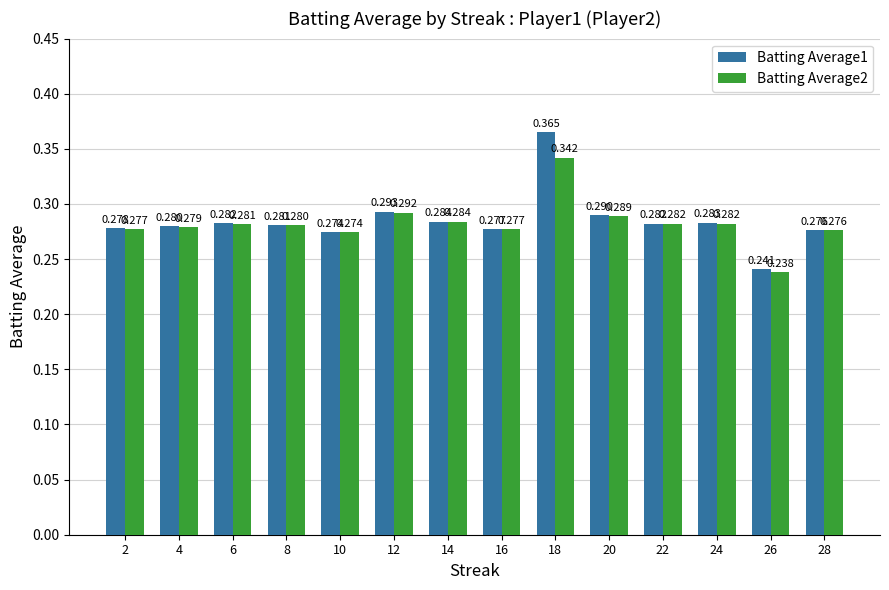

Is the value of Batting Average1 at 12 greater than the value of Batting Average2 at 12?

Yes